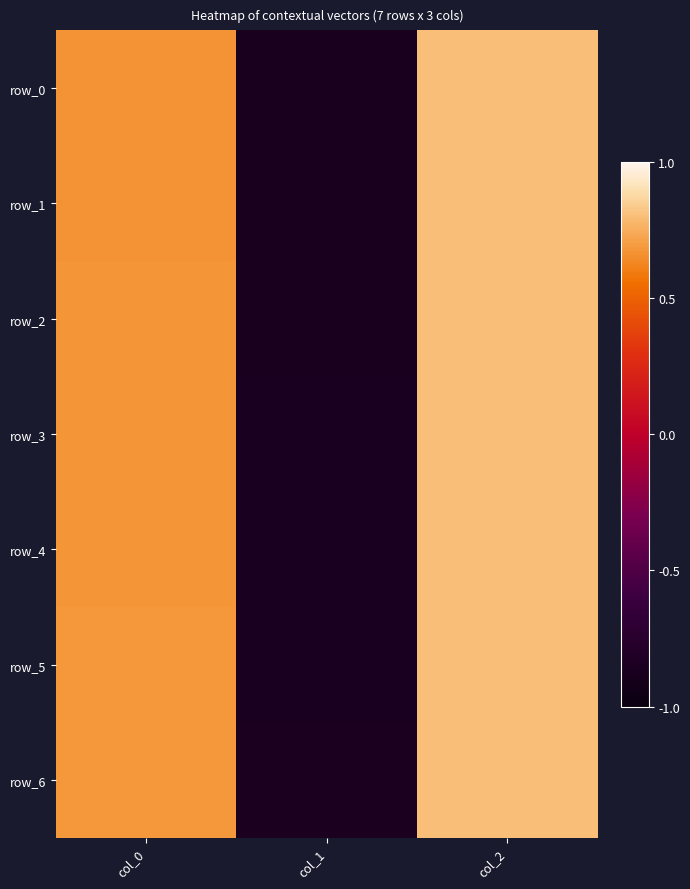

Between col_0 and col_2, which is larger?

col_2